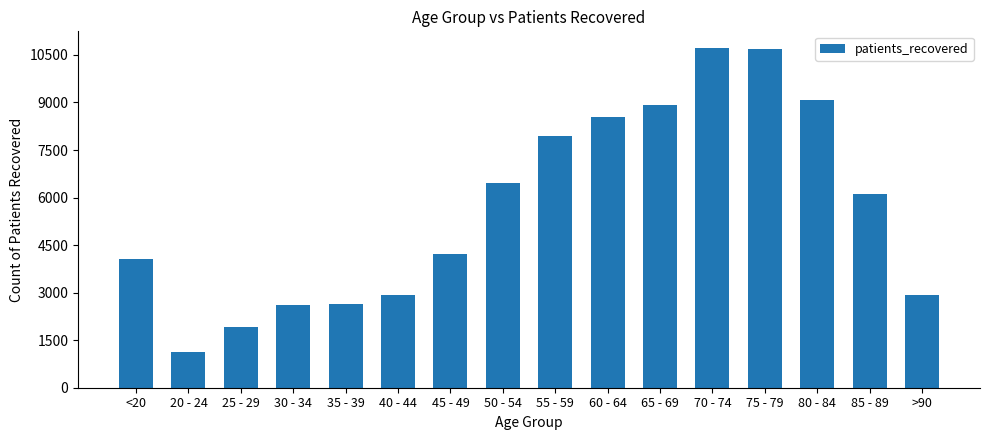

What is the sum of all values?

90881